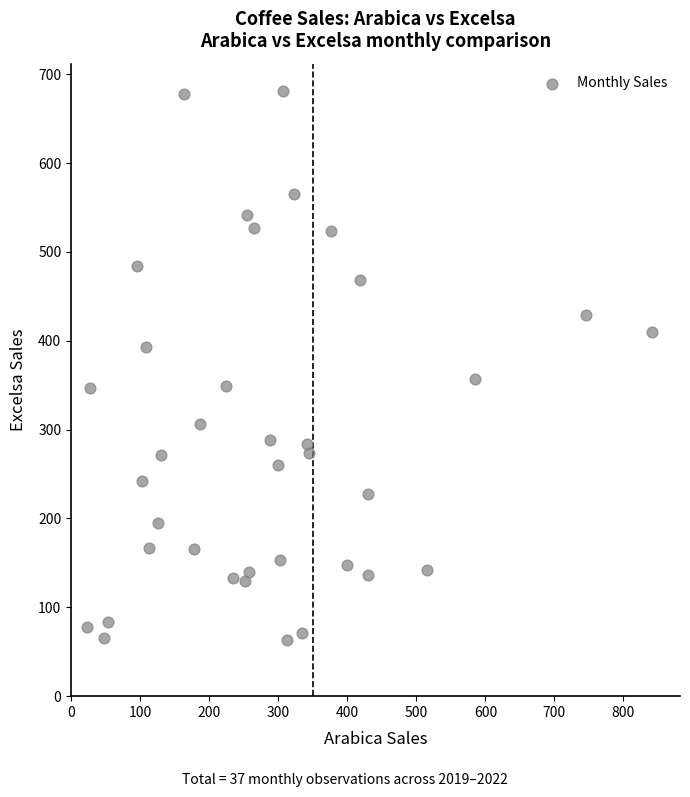

What is the range of Y values (max minus min)?

617.8